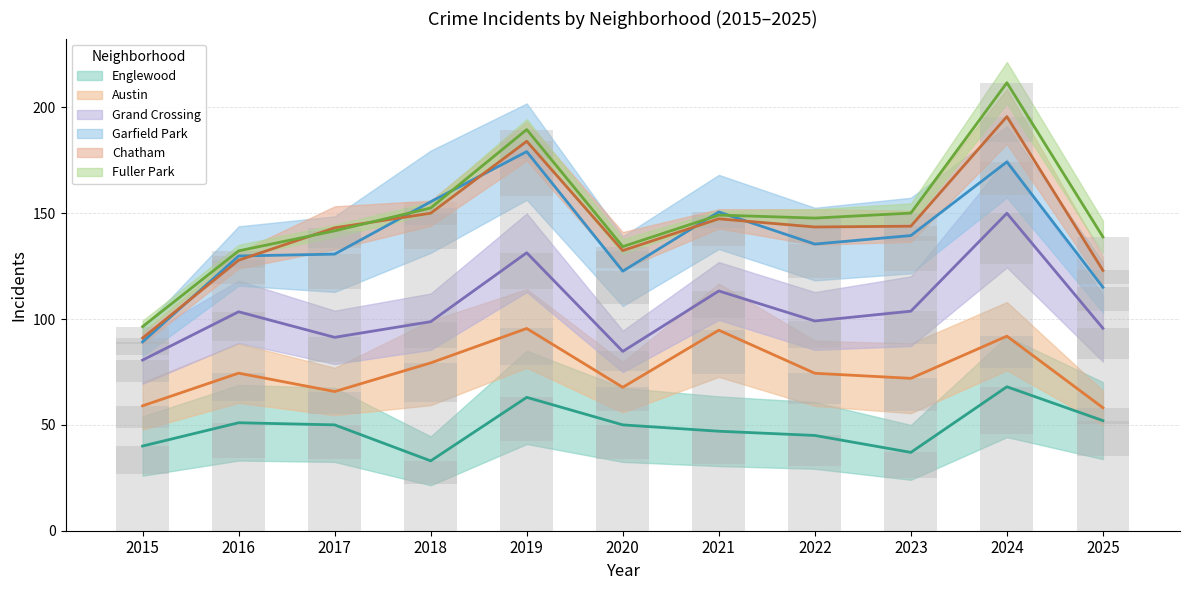

The Fuller Park series shows 33.4 at 2025. True or false?

False